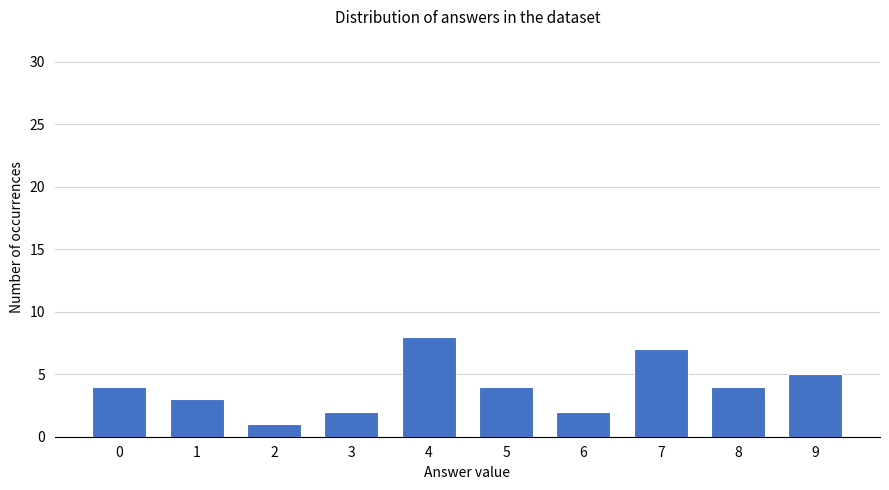

Is it true that the value at 7 is 7?

True